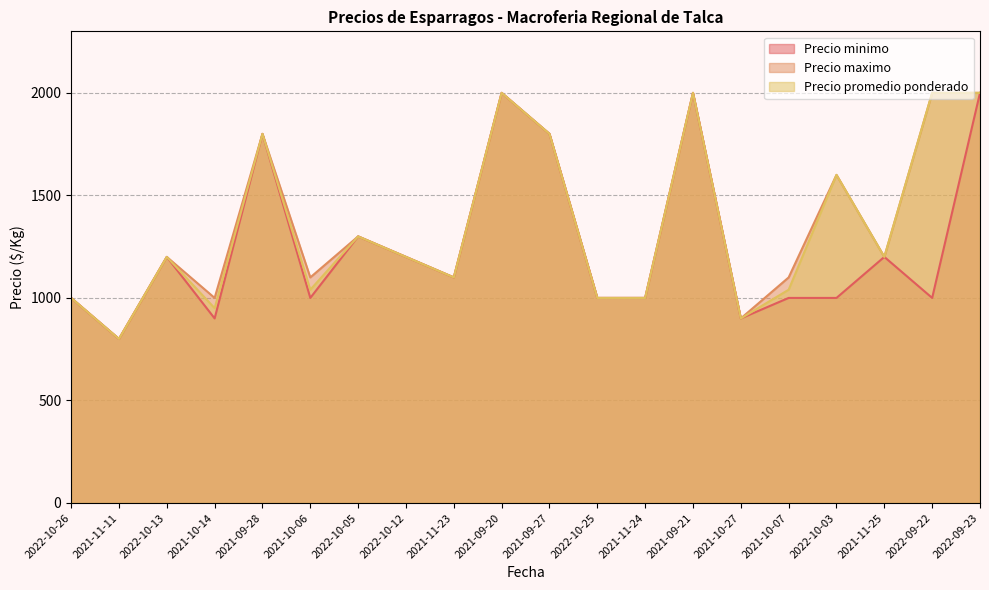

Reading left to right, what are all the values shown in this chart?

Precio minimo: 2022-10-26=1000	2021-11-11=800	2022-10-13=1200	2021-10-14=900	2021-09-28=1800	2021-10-06=1000	2022-10-05=1300	2022-10-12=1200	2021-11-23=1100	2021-09-20=2000	2021-09-27=1800	2022-10-25=1000	2021-11-24=1000	2021-09-21=2000	2021-10-27=900	2021-10-07=1000	2022-10-03=1000	2021-11-25=1200	2022-09-22=1000	2022-09-23=2000
Precio maximo: 2022-10-26=1000	2021-11-11=800	2022-10-13=1200	2021-10-14=1000	2021-09-28=1800	2021-10-06=1100	2022-10-05=1300	2022-10-12=1200	2021-11-23=1100	2021-09-20=2000	2021-09-27=1800	2022-10-25=1000	2021-11-24=1000	2021-09-21=2000	2021-10-27=900	2021-10-07=1100	2022-10-03=1600	2021-11-25=1200	2022-09-22=2000	2022-09-23=2000
Precio promedio ponderado: 2022-10-26=1000	2021-11-11=800	2022-10-13=1200	2021-10-14=950	2021-09-28=1800	2021-10-06=1040	2022-10-05=1300	2022-10-12=1200	2021-11-23=1100	2021-09-20=2000	2021-09-27=1800	2022-10-25=1000	2021-11-24=1000	2021-09-21=2000	2021-10-27=900	2021-10-07=1040	2022-10-03=1600	2021-11-25=1200	2022-09-22=2000	2022-09-23=2000